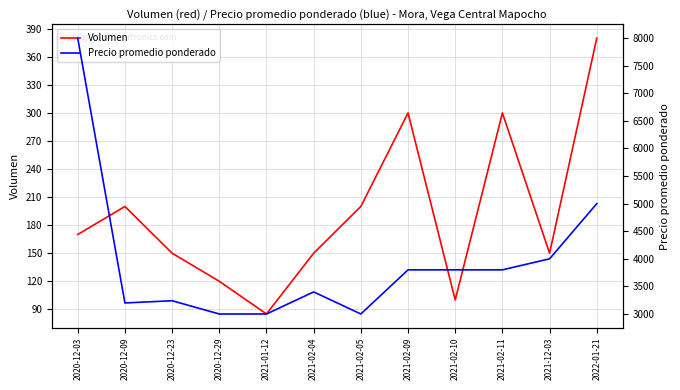

Where is Volumen nearest to the value 232?

2020-12-09